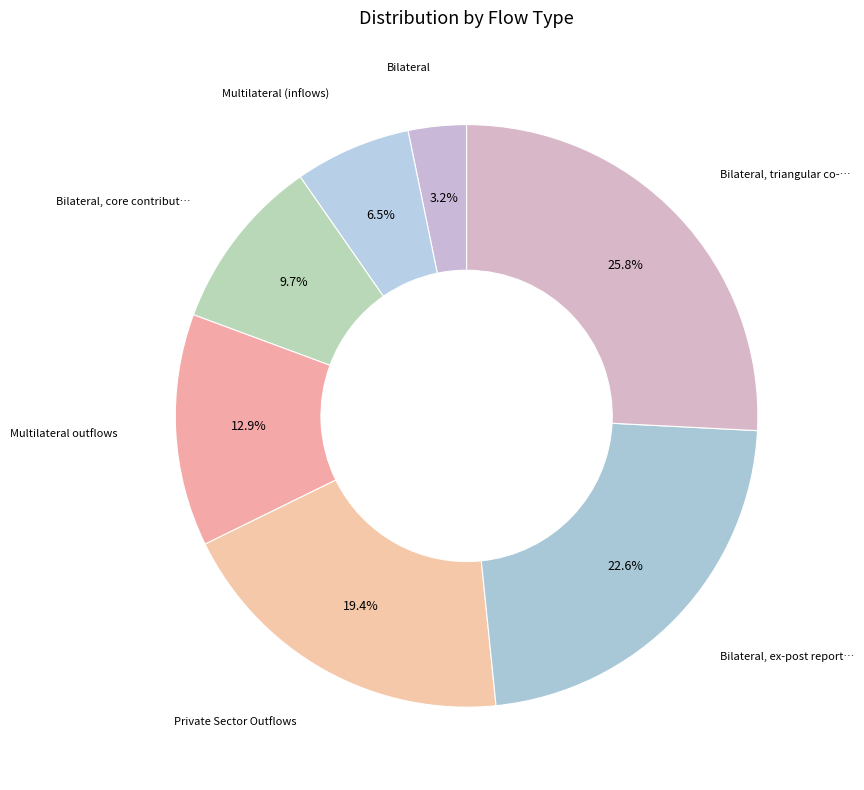

Rank the categories by value from lowest to highest.

Bilateral, Multilateral (inflows), Bilateral, core contributions to NGOs, Multilateral outflows, Private Sector Outflows, Bilateral, ex-post reporting on NGOs, Bilateral, triangular co-operation